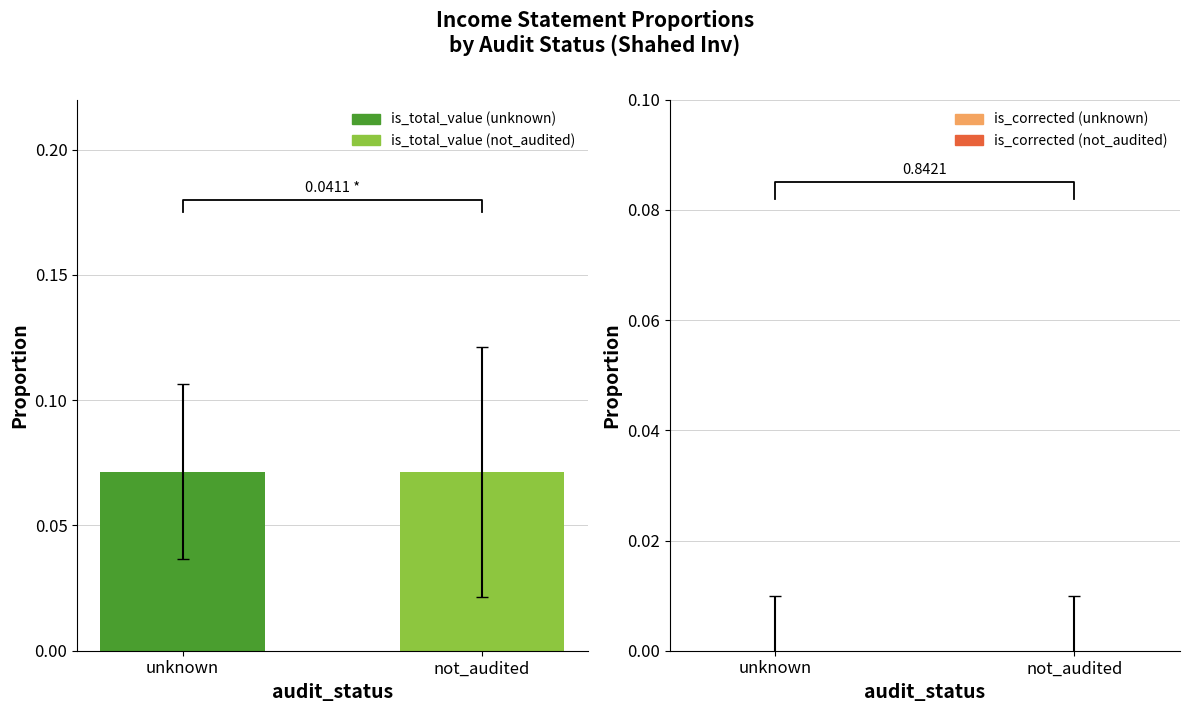

How many distinct data groups are displayed?

2